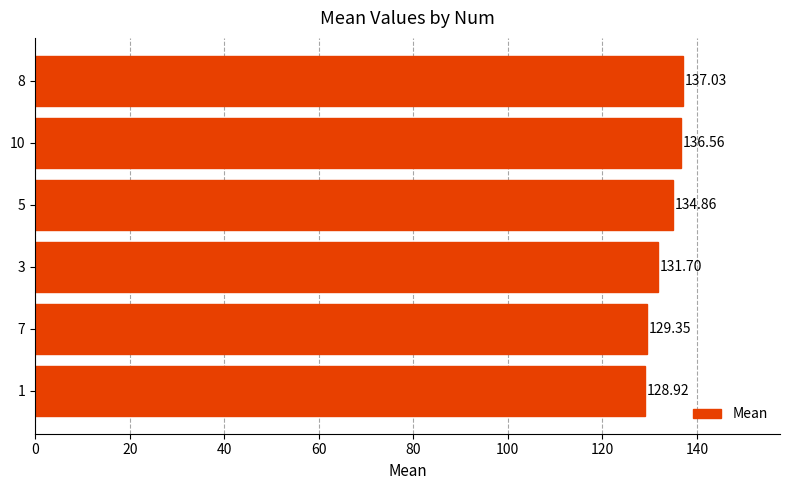

What is the maximum value shown in the chart?

137.0